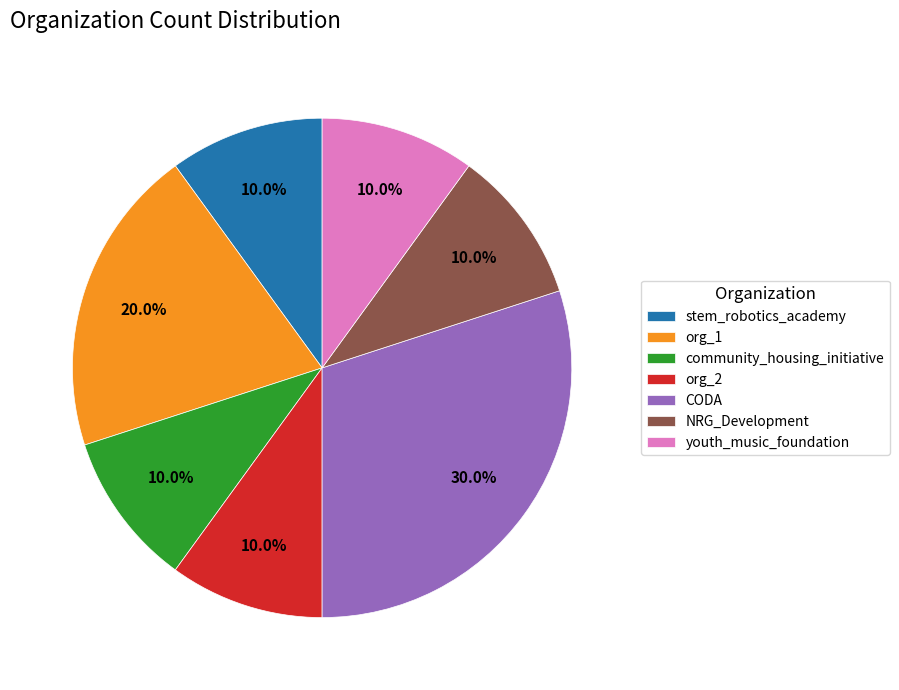

Combined, do CODA and community_housing_initiative account for over 50%?

No